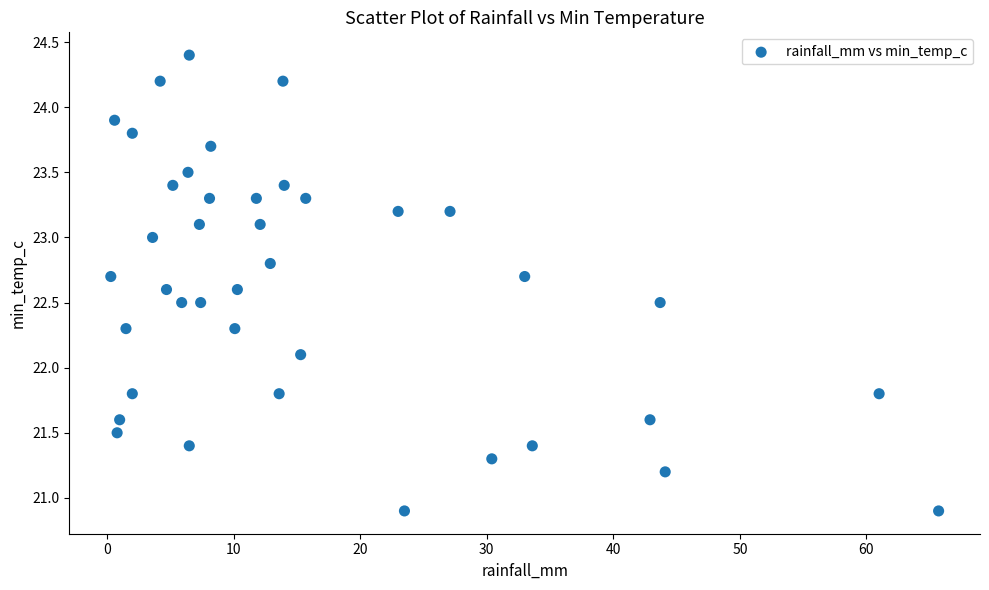

What is the range of Y values (max minus min)?

3.5